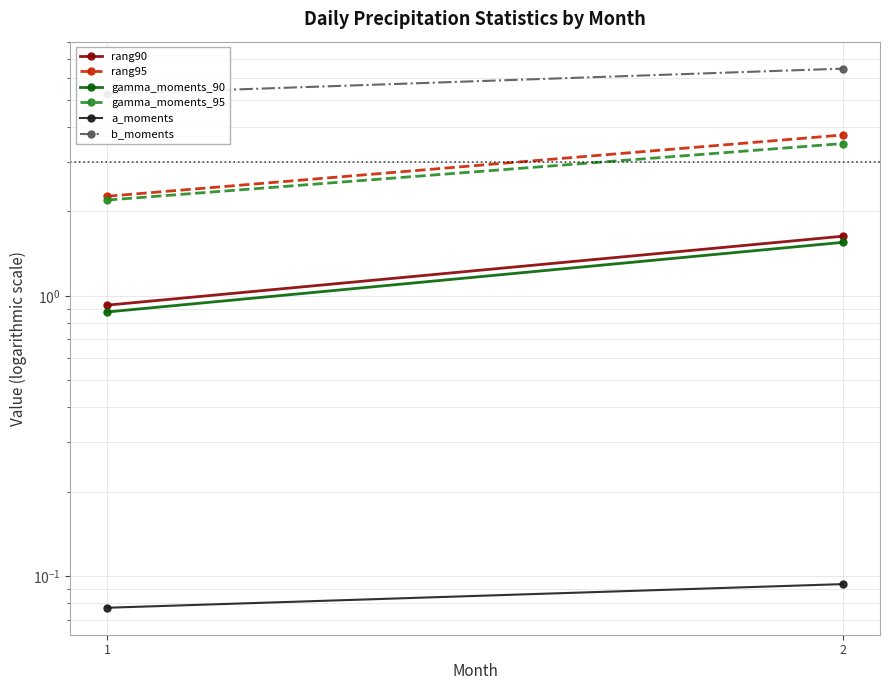

How many lines are shown in the chart?

6